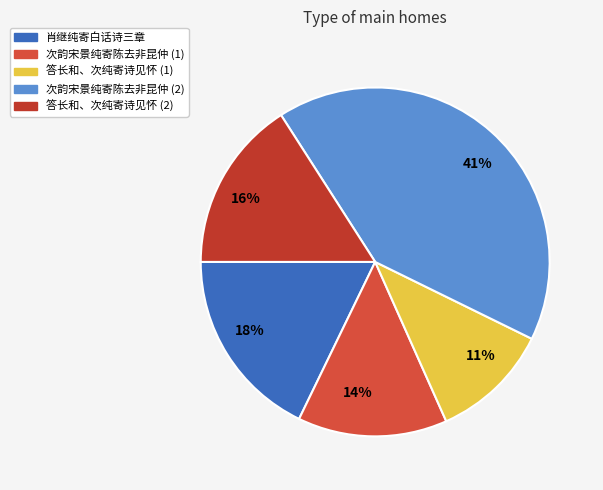

Count the number of slices in the pie.

5